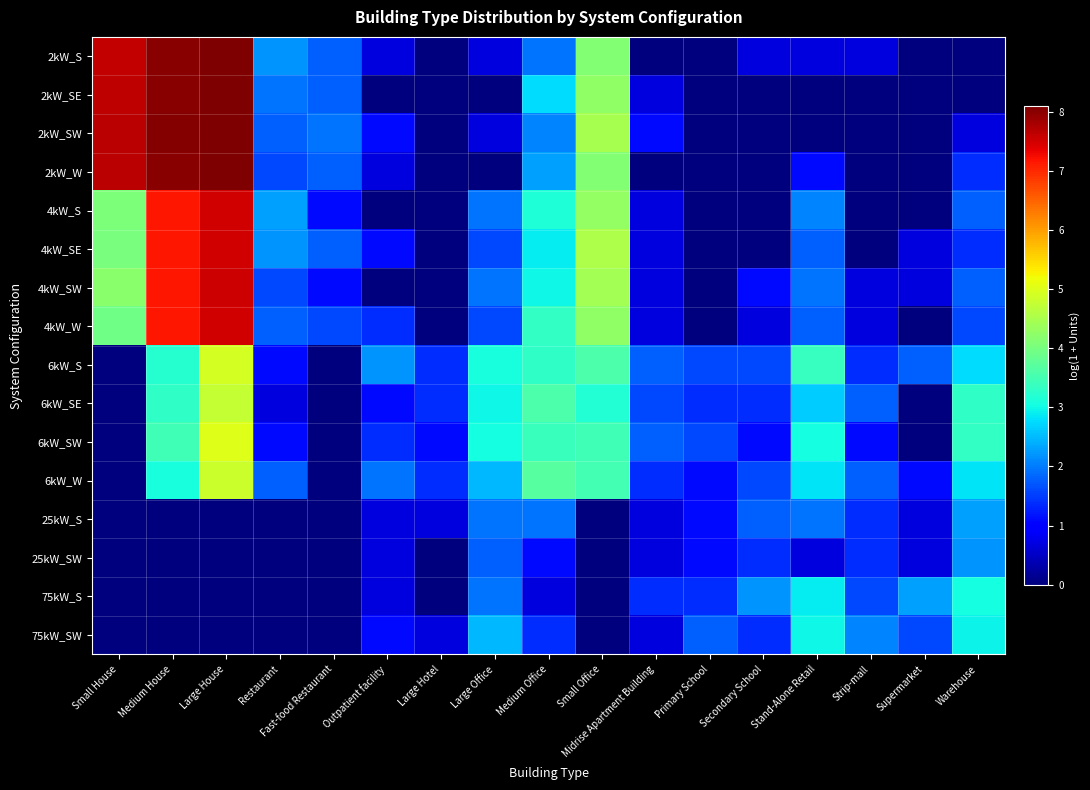

Reading left to right, extract all data points from this chart.

2kW_S: Small House=7.6	Medium House=8.0	Large House=8.1	Restaurant=2.2	Fast-food Restaurant=1.8	Outpatient facility=0.7	Large Hotel=0.0	Large Office=0.7	Medium Office=1.9	Small Office=4.1	Midrise Apartment Building=0.0	Primary School=0.0	Secondary School=0.7	Stand-Alone Retail=0.7	Strip-mall=0.7	Supermarket=0.0	Warehouse=0.0
2kW_SE: Small House=7.6	Medium House=8.0	Large House=8.1	Restaurant=1.9	Fast-food Restaurant=1.8	Outpatient facility=0.0	Large Hotel=0.0	Large Office=0.0	Medium Office=2.8	Small Office=4.2	Midrise Apartment Building=0.7	Primary School=0.0	Secondary School=0.0	Stand-Alone Retail=0.0	Strip-mall=0.0	Supermarket=0.0	Warehouse=0.0
2kW_SW: Small House=7.7	Medium House=8.0	Large House=8.1	Restaurant=1.8	Fast-food Restaurant=1.9	Outpatient facility=1.1	Large Hotel=0.0	Large Office=0.7	Medium Office=2.1	Small Office=4.5	Midrise Apartment Building=1.1	Primary School=0.0	Secondary School=0.0	Stand-Alone Retail=0.0	Strip-mall=0.0	Supermarket=0.0	Warehouse=0.7
2kW_W: Small House=7.7	Medium House=8.0	Large House=8.1	Restaurant=1.6	Fast-food Restaurant=1.8	Outpatient facility=0.7	Large Hotel=0.0	Large Office=0.0	Medium Office=2.3	Small Office=4.1	Midrise Apartment Building=0.0	Primary School=0.0	Secondary School=0.0	Stand-Alone Retail=1.1	Strip-mall=0.0	Supermarket=0.0	Warehouse=1.4
4kW_S: Small House=4.1	Medium House=7.2	Large House=7.5	Restaurant=2.3	Fast-food Restaurant=1.1	Outpatient facility=0.0	Large Hotel=0.0	Large Office=1.9	Medium Office=3.1	Small Office=4.3	Midrise Apartment Building=0.7	Primary School=0.0	Secondary School=0.0	Stand-Alone Retail=2.1	Strip-mall=0.0	Supermarket=0.0	Warehouse=1.8
4kW_SE: Small House=4.0	Medium House=7.1	Large House=7.5	Restaurant=2.2	Fast-food Restaurant=1.8	Outpatient facility=1.1	Large Hotel=0.0	Large Office=1.6	Medium Office=2.9	Small Office=4.5	Midrise Apartment Building=0.7	Primary School=0.0	Secondary School=0.0	Stand-Alone Retail=1.8	Strip-mall=0.0	Supermarket=0.7	Warehouse=1.4
4kW_SW: Small House=4.2	Medium House=7.2	Large House=7.5	Restaurant=1.6	Fast-food Restaurant=1.1	Outpatient facility=0.0	Large Hotel=0.0	Large Office=1.9	Medium Office=3.0	Small Office=4.4	Midrise Apartment Building=0.7	Primary School=0.0	Secondary School=1.1	Stand-Alone Retail=1.9	Strip-mall=0.7	Supermarket=0.7	Warehouse=1.8
4kW_W: Small House=3.9	Medium House=7.2	Large House=7.5	Restaurant=1.8	Fast-food Restaurant=1.6	Outpatient facility=1.4	Large Hotel=0.0	Large Office=1.6	Medium Office=3.3	Small Office=4.3	Midrise Apartment Building=0.7	Primary School=0.0	Secondary School=0.7	Stand-Alone Retail=1.8	Strip-mall=0.7	Supermarket=0.0	Warehouse=1.6
6kW_S: Small House=0.0	Medium House=3.2	Large House=4.9	Restaurant=1.1	Fast-food Restaurant=0.0	Outpatient facility=2.2	Large Hotel=1.4	Large Office=3.1	Medium Office=3.3	Small Office=3.6	Midrise Apartment Building=1.8	Primary School=1.6	Secondary School=1.6	Stand-Alone Retail=3.4	Strip-mall=1.4	Supermarket=1.8	Warehouse=2.8
6kW_SE: Small House=0.0	Medium House=3.3	Large House=4.8	Restaurant=0.7	Fast-food Restaurant=0.0	Outpatient facility=1.1	Large Hotel=1.4	Large Office=3.0	Medium Office=3.6	Small Office=3.2	Midrise Apartment Building=1.6	Primary School=1.4	Secondary School=1.4	Stand-Alone Retail=2.6	Strip-mall=1.8	Supermarket=0.0	Warehouse=3.3
6kW_SW: Small House=0.0	Medium House=3.5	Large House=5.0	Restaurant=1.1	Fast-food Restaurant=0.0	Outpatient facility=1.4	Large Hotel=1.1	Large Office=3.0	Medium Office=3.4	Small Office=3.5	Midrise Apartment Building=1.8	Primary School=1.6	Secondary School=1.1	Stand-Alone Retail=3.0	Strip-mall=1.1	Supermarket=0.0	Warehouse=3.3
6kW_W: Small House=0.0	Medium House=3.1	Large House=4.8	Restaurant=1.8	Fast-food Restaurant=0.0	Outpatient facility=1.9	Large Hotel=1.4	Large Office=2.5	Medium Office=3.7	Small Office=3.5	Midrise Apartment Building=1.4	Primary School=1.1	Secondary School=1.6	Stand-Alone Retail=2.8	Strip-mall=1.8	Supermarket=1.1	Warehouse=2.8
25kW_S: Small House=0.0	Medium House=0.0	Large House=0.0	Restaurant=0.0	Fast-food Restaurant=0.0	Outpatient facility=0.7	Large Hotel=0.7	Large Office=1.9	Medium Office=1.9	Small Office=0.0	Midrise Apartment Building=0.7	Primary School=1.1	Secondary School=1.8	Stand-Alone Retail=1.9	Strip-mall=1.4	Supermarket=0.7	Warehouse=2.3
25kW_SW: Small House=0.0	Medium House=0.0	Large House=0.0	Restaurant=0.0	Fast-food Restaurant=0.0	Outpatient facility=0.7	Large Hotel=0.0	Large Office=1.8	Medium Office=1.1	Small Office=0.0	Midrise Apartment Building=0.7	Primary School=1.1	Secondary School=1.4	Stand-Alone Retail=0.7	Strip-mall=1.4	Supermarket=0.7	Warehouse=2.2
75kW_S: Small House=0.0	Medium House=0.0	Large House=0.0	Restaurant=0.0	Fast-food Restaurant=0.0	Outpatient facility=0.7	Large Hotel=0.0	Large Office=1.9	Medium Office=0.7	Small Office=0.0	Midrise Apartment Building=1.4	Primary School=1.4	Secondary School=2.2	Stand-Alone Retail=2.9	Strip-mall=1.6	Supermarket=2.3	Warehouse=3.0
75kW_SW: Small House=0.0	Medium House=0.0	Large House=0.0	Restaurant=0.0	Fast-food Restaurant=0.0	Outpatient facility=1.1	Large Hotel=0.7	Large Office=2.5	Medium Office=1.4	Small Office=0.0	Midrise Apartment Building=0.7	Primary School=1.8	Secondary School=1.4	Stand-Alone Retail=3.0	Strip-mall=2.1	Supermarket=1.6	Warehouse=2.9